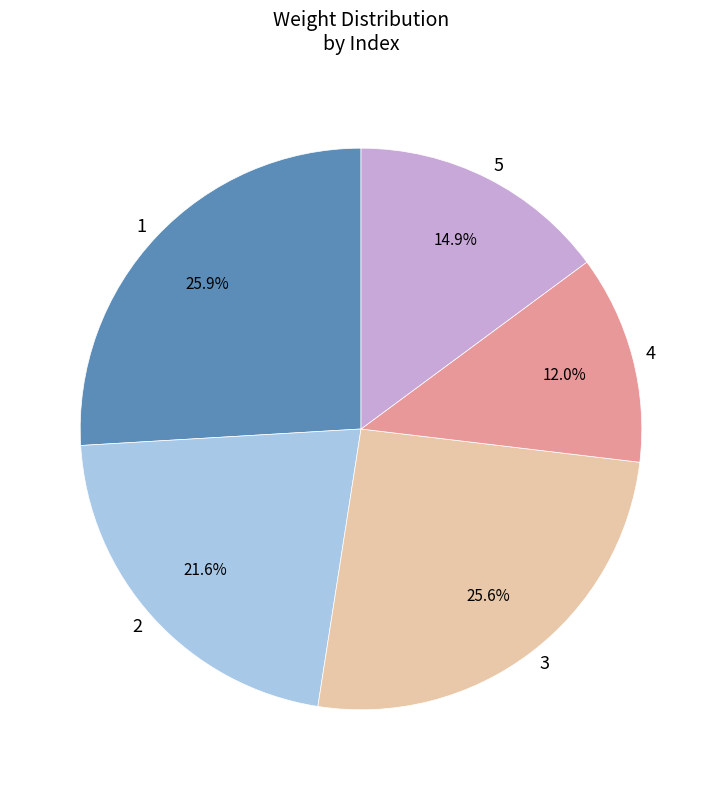

Is it true that 2 is 22% of the pie?

True